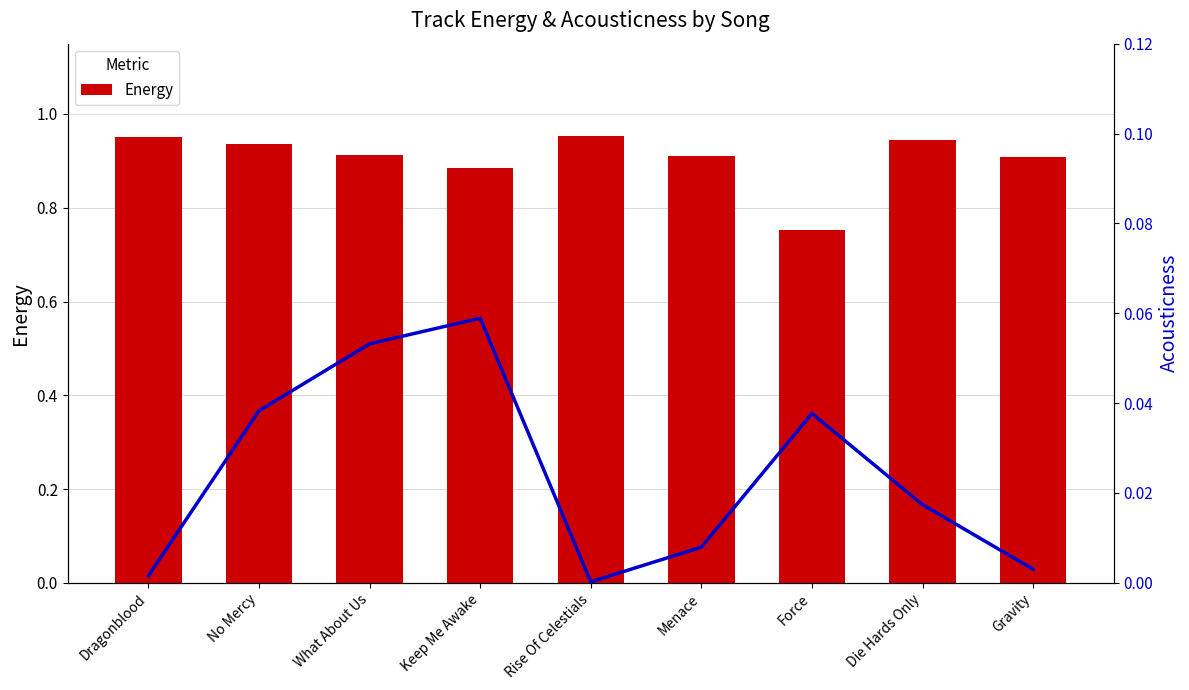

Count the number of data series in this chart.

2